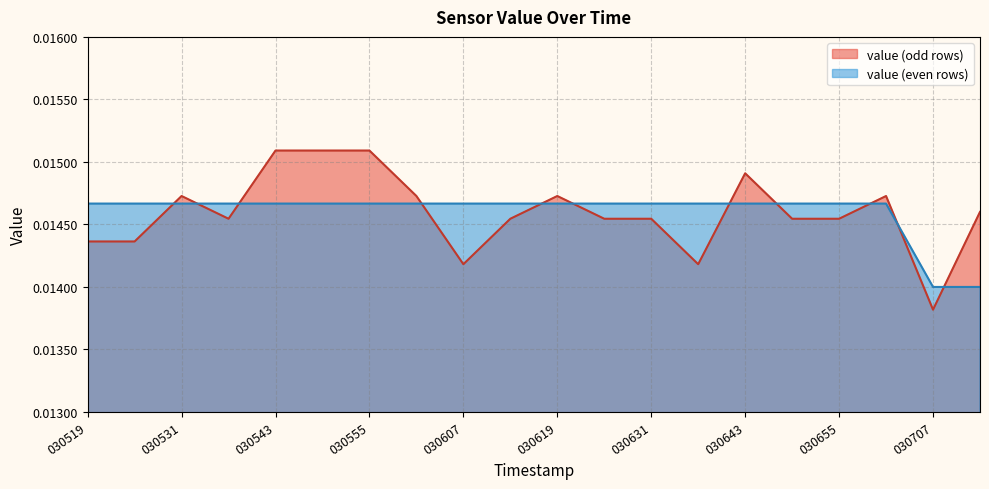

At which category does the chart reach its minimum across all series?

030707